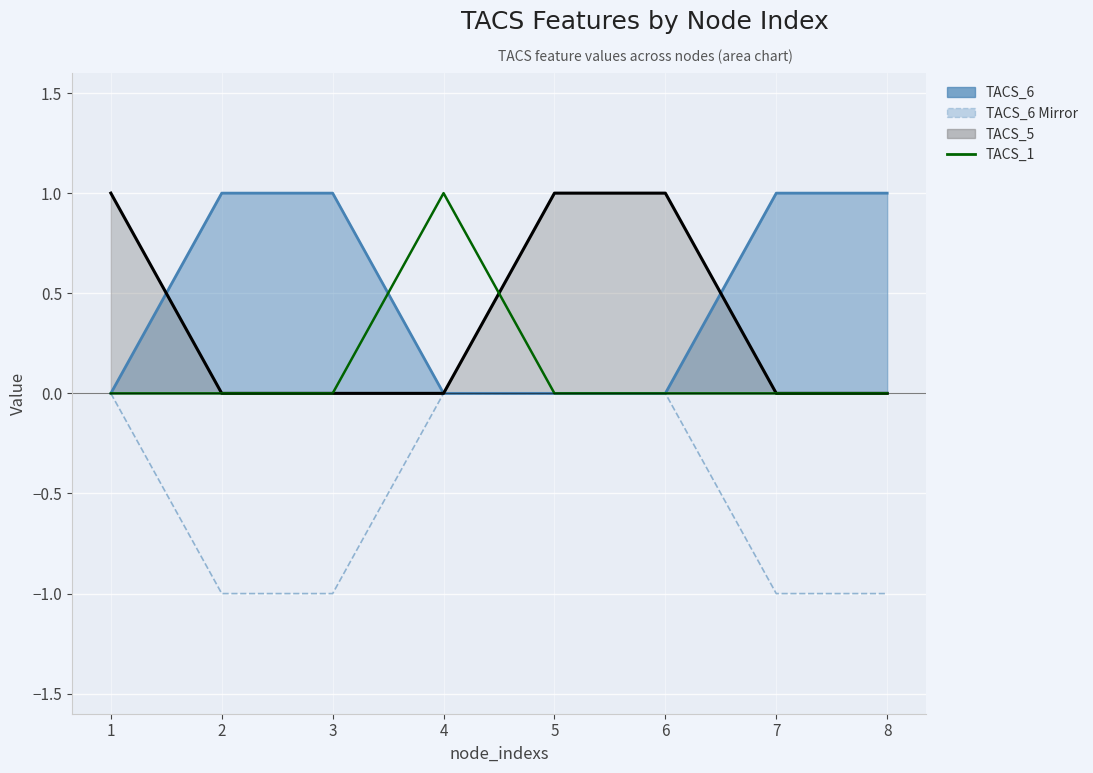

Between 3 and 6, which is larger?

6